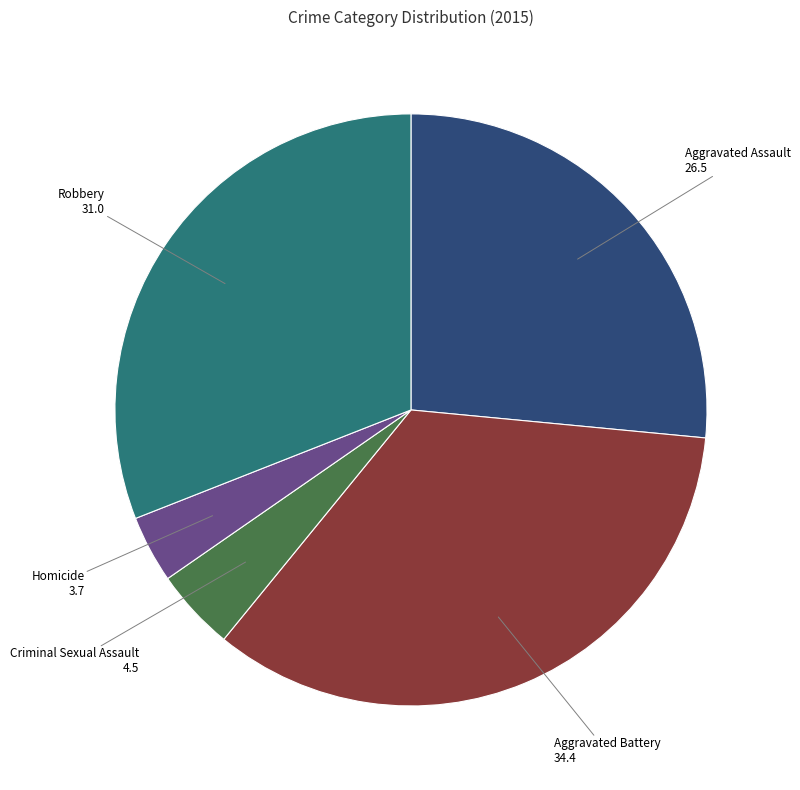

True or false: Robbery accounts for 31% of the total.

True